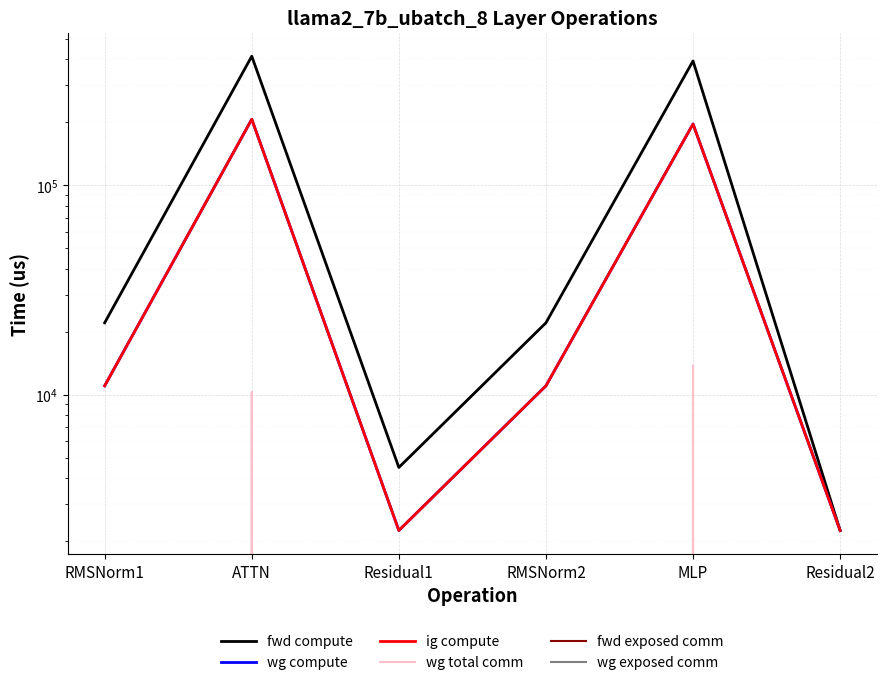

True or false: fwd compute and wg exposed comm intersect in this chart.

False